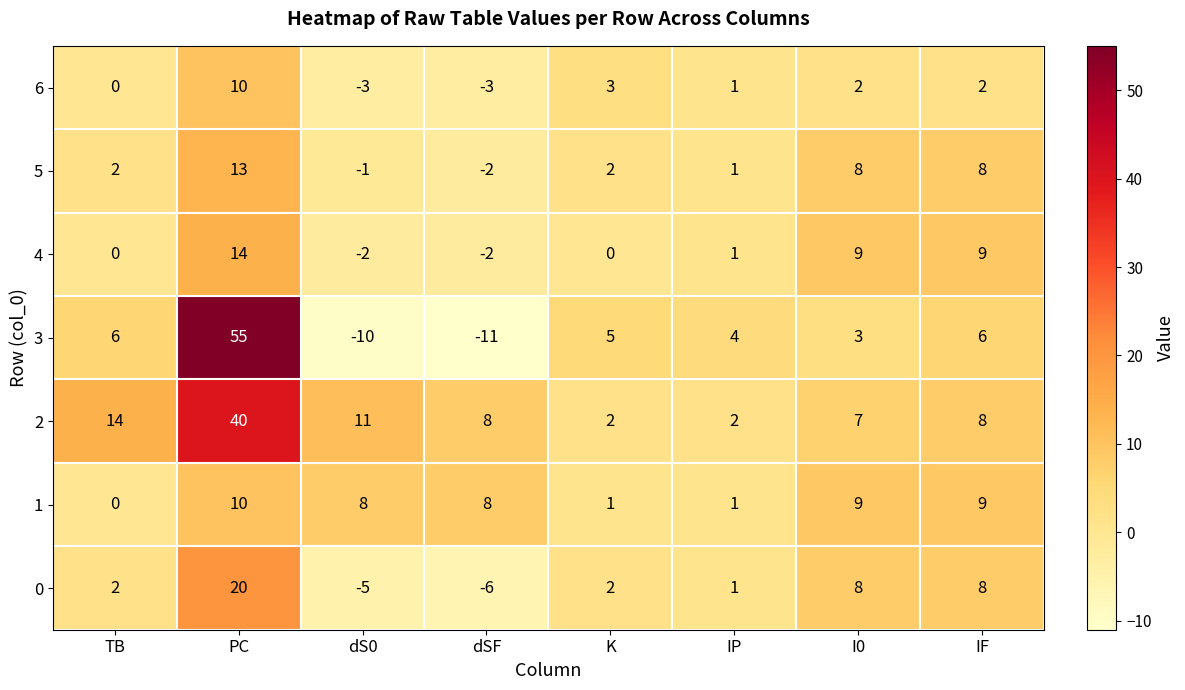

How many 1 values are between 1 and 9?

6